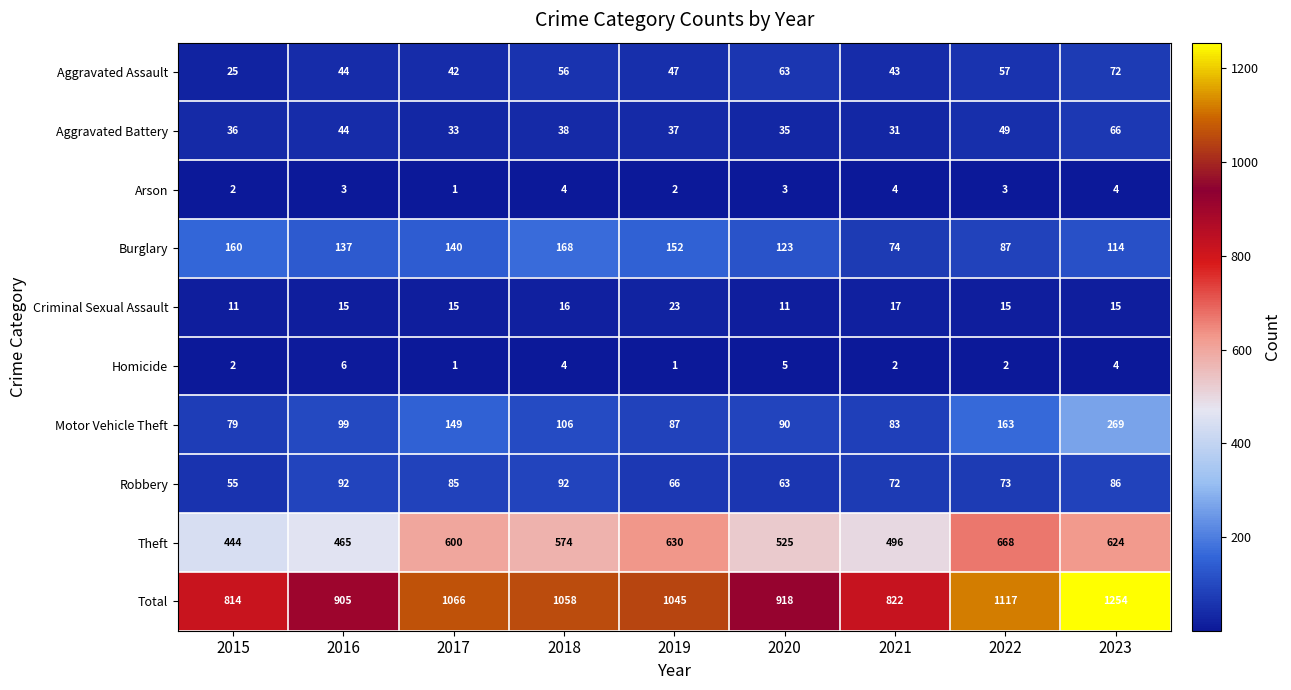

What is the difference between the highest and lowest values at 2023?

1250